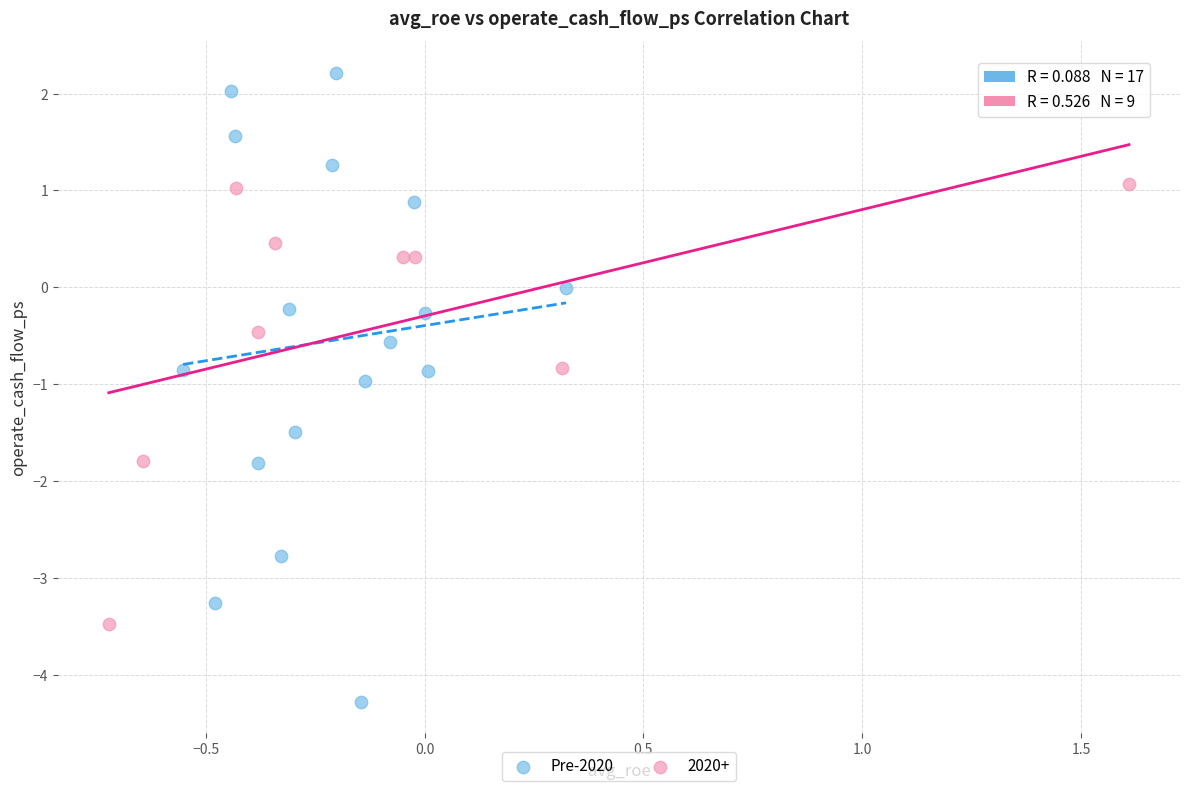

Which series reaches the maximum Y coordinate?

Pre-2020